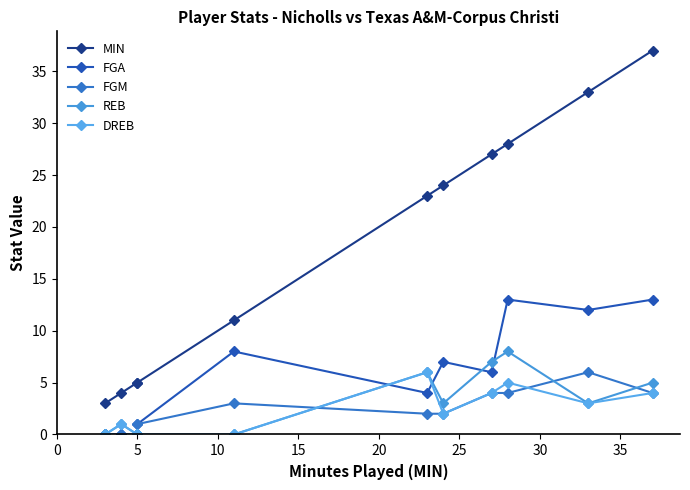

True or false: FGA has a value of 6 at 9.

False